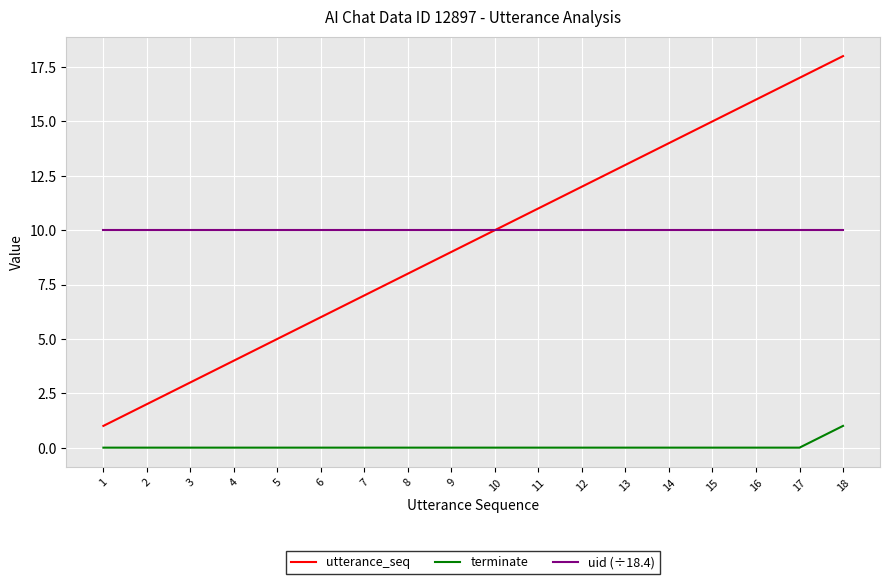

True or false: terminate and uid (÷18.4) cross at least once.

False